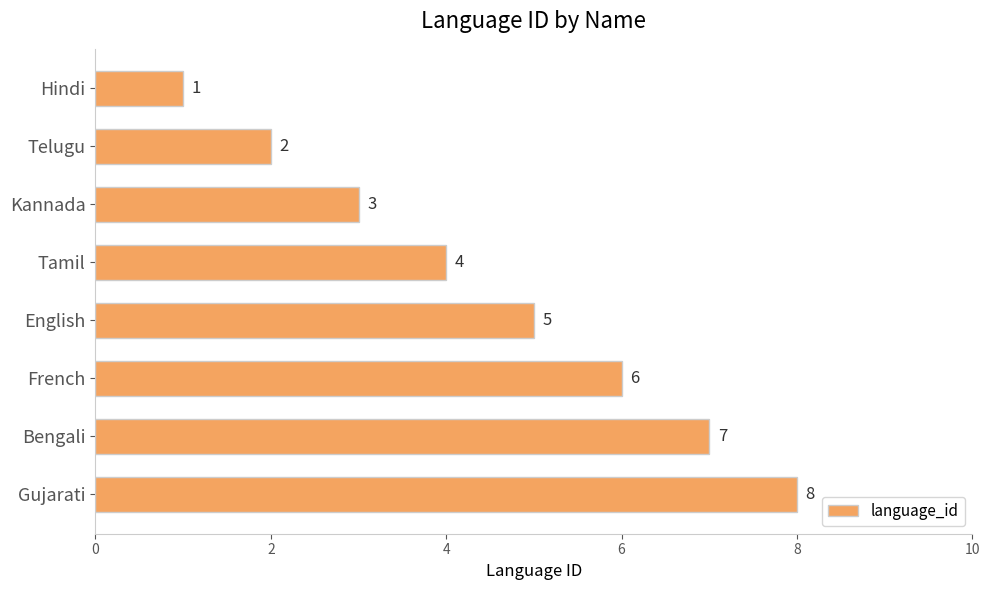

How many values are between 3 and 7?

5